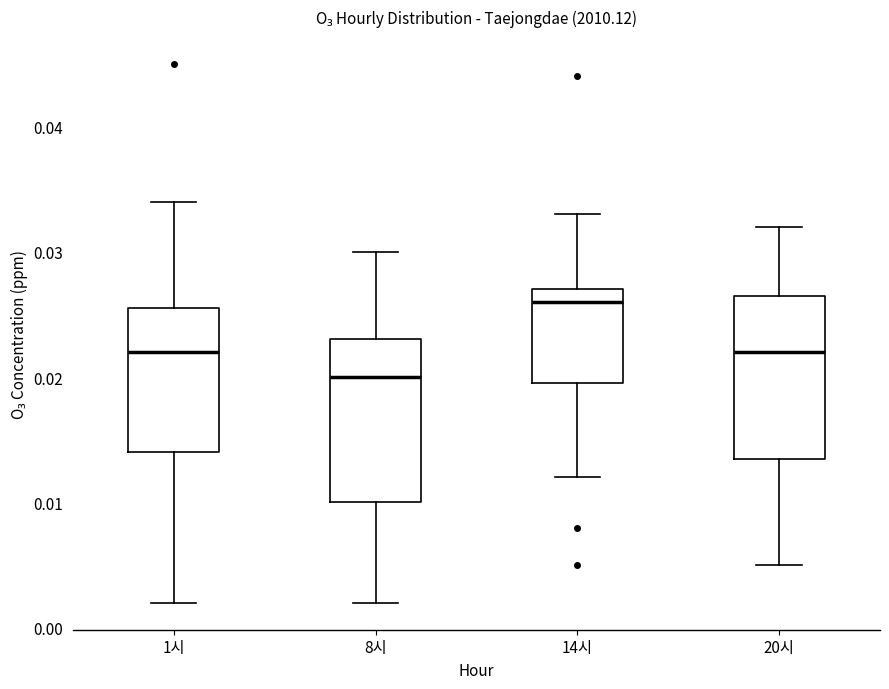

Reading left to right, transcribe this box plot: for each box, give where its median line is, the range the box spans, and where its two whiskers end, as read against the y-axis. The values are not printed on the chart, so give them approximately, as read against the axis.

1시: median 0.022, box 0.014 to 0.026, whiskers 0.002 to 0.034
8시: median 0.020, box 0.010 to 0.023, whiskers 0.002 to 0.030
14시: median 0.026, box 0.020 to 0.027, whiskers 0.012 to 0.033
20시: median 0.022, box 0.014 to 0.027, whiskers 0.005 to 0.032